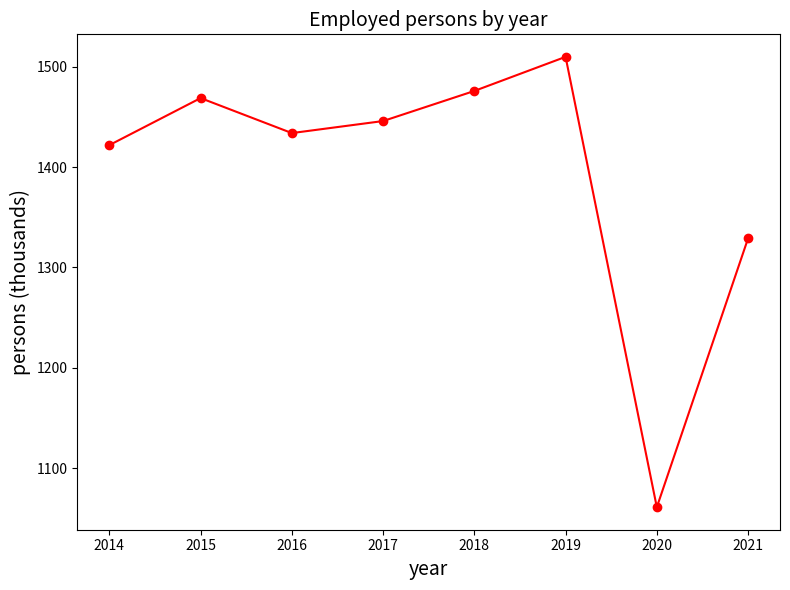

The chart shows a value of 459.1 at 2021. True or false?

False